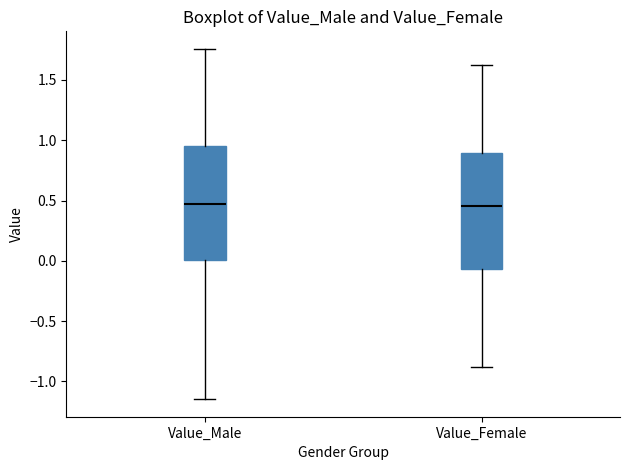

Where is the lower edge of the box for Value_Female on the y-axis? The values are not printed on the chart, so give them approximately, as read against the axis.

-0.05